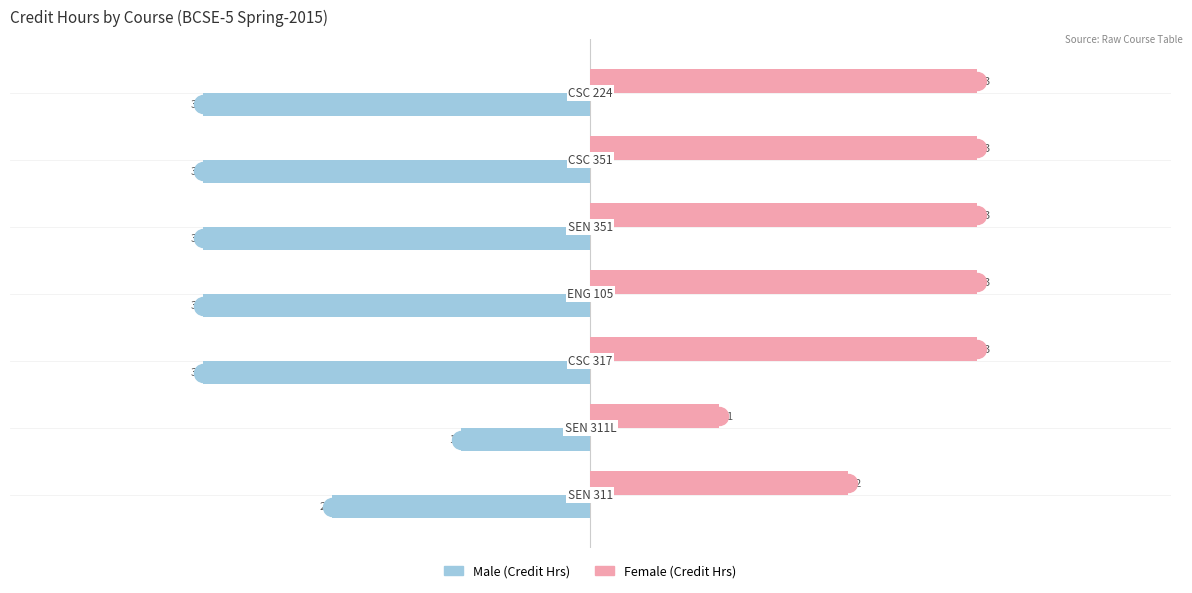

What is the smallest value displayed?

-3